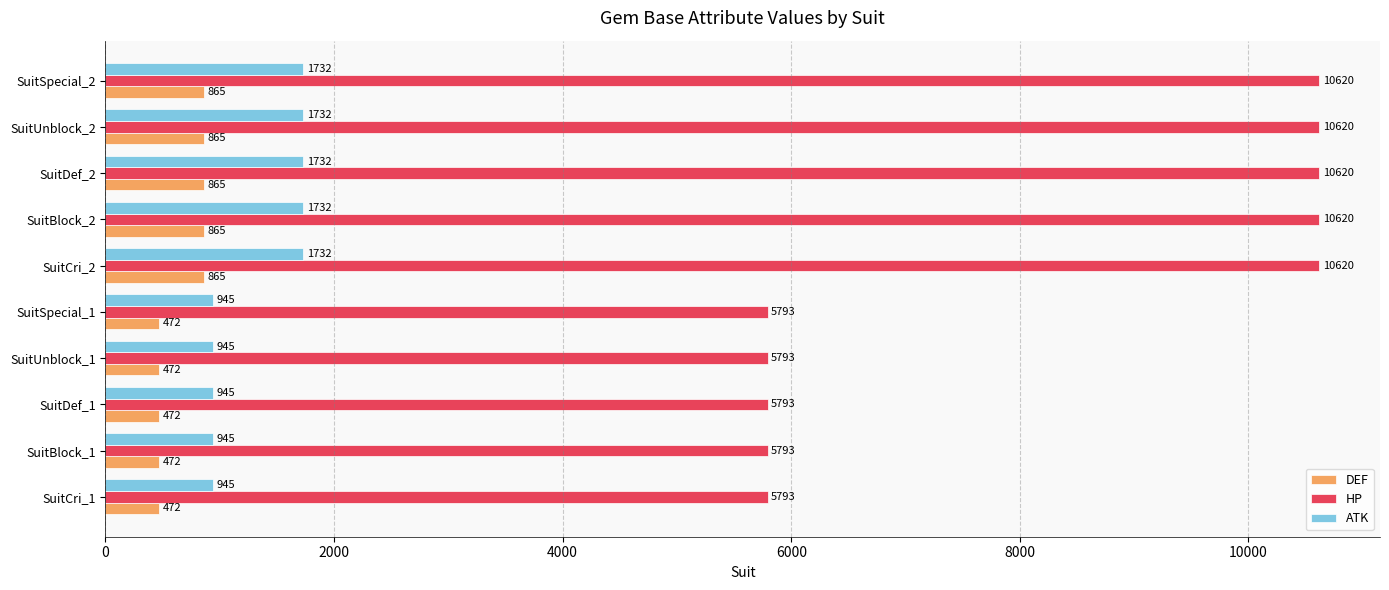

Rank the series at SuitBlock_1 from lowest to highest value.

DEF, ATK, HP